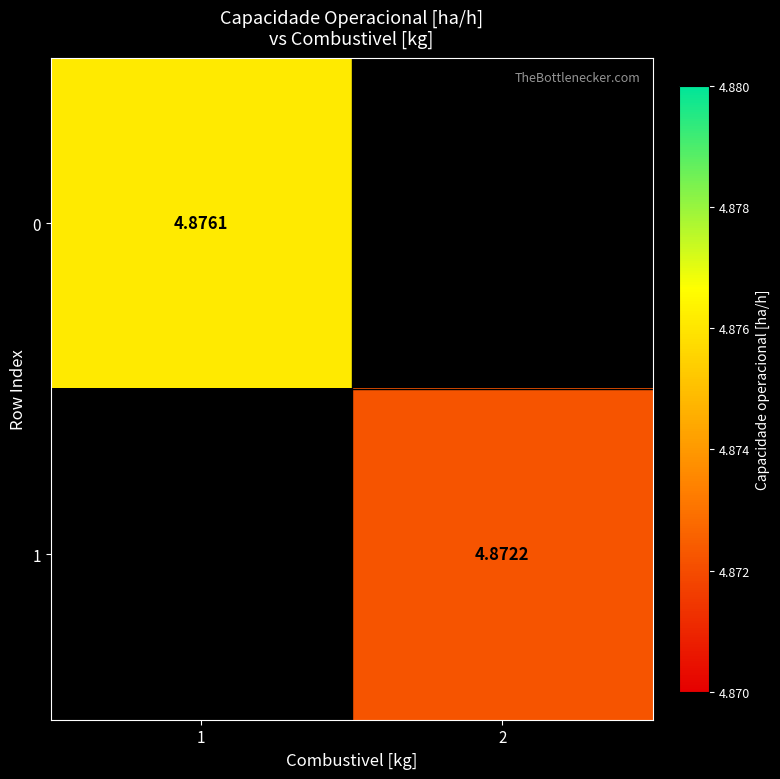

At how many categories does at least one series exceed 4?

2